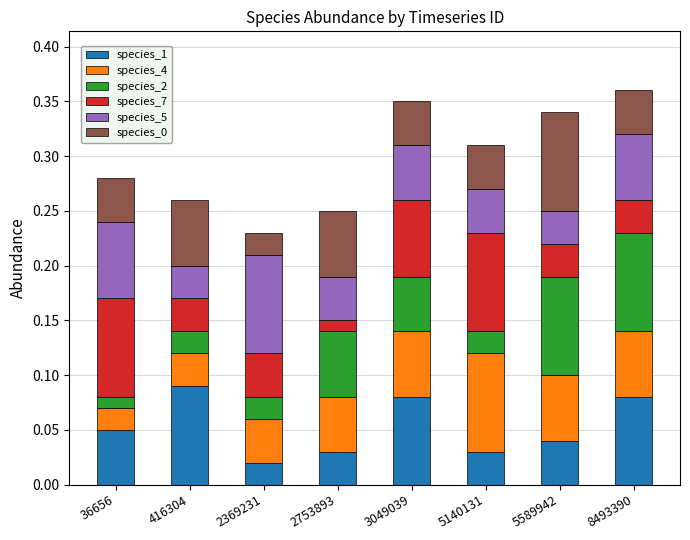

What is the total value across all series at 416304?

0.3